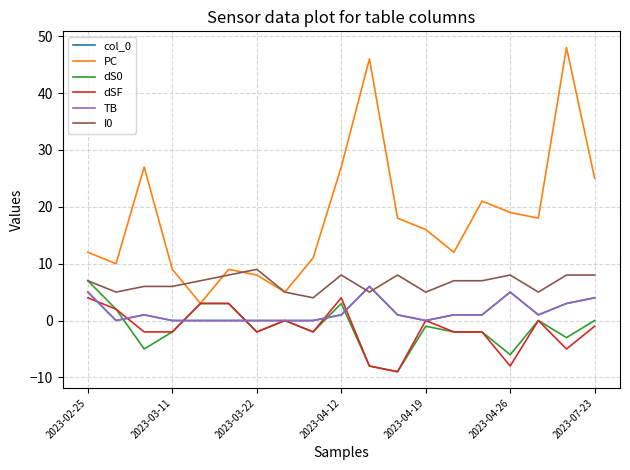

At how many categories does at least one series exceed 44?

2